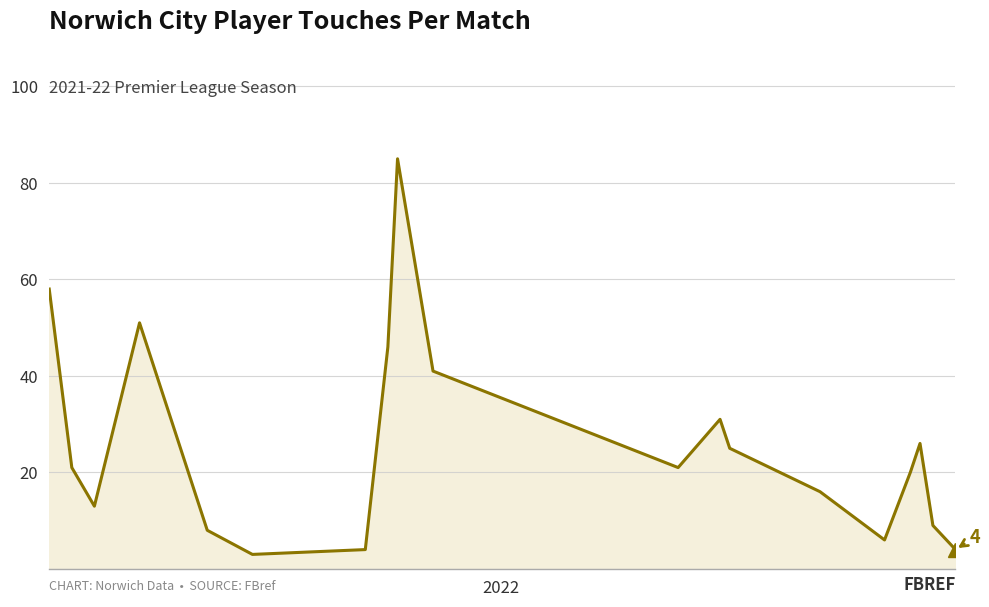

Does the chart have visible grid lines?

Yes